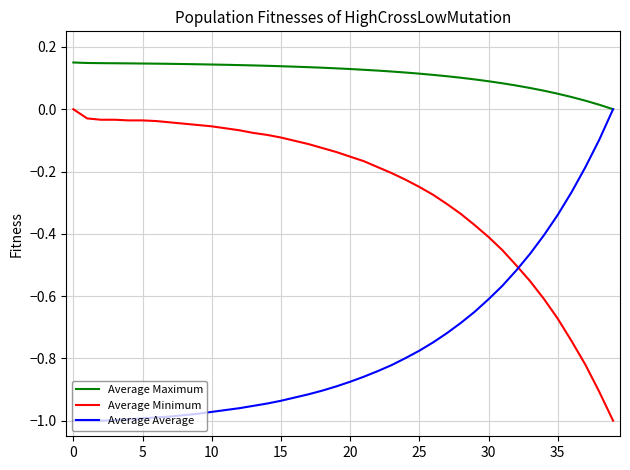

Which series has the largest total across all categories?

Average Maximum